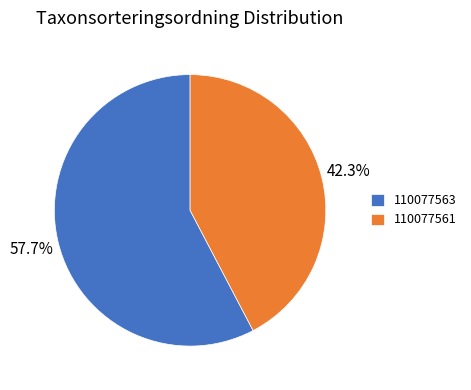

To the nearest percent, what portion does 110077561 represent?

42%